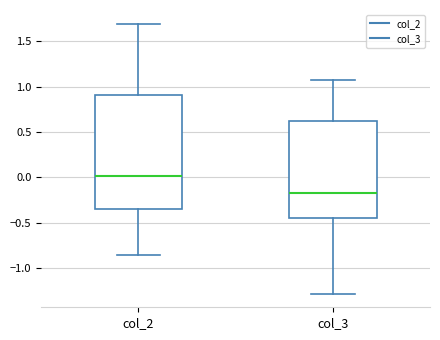

Comparing the boxes themselves (not the whiskers), which one is the tallest?

col_2